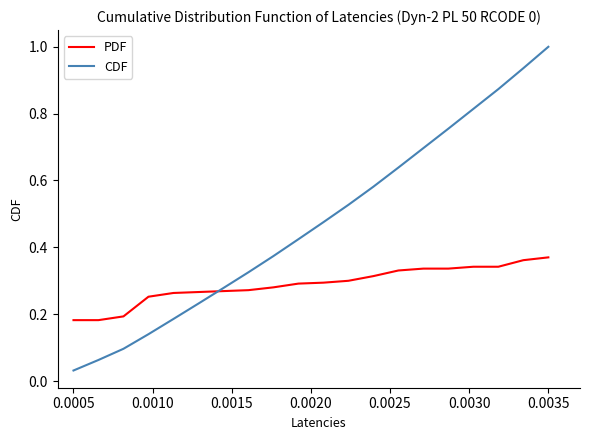

True or false: PDF and CDF intersect in this chart.

True